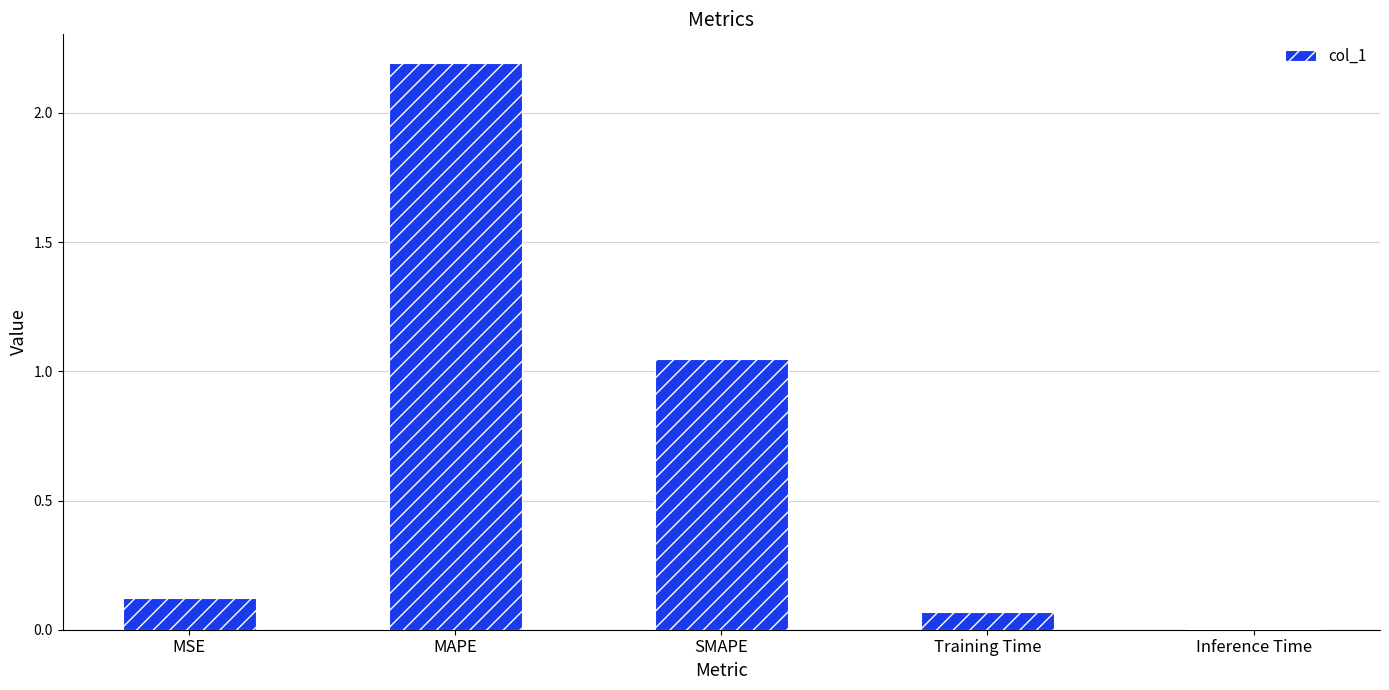

What value does the data have at MAPE?

2.2